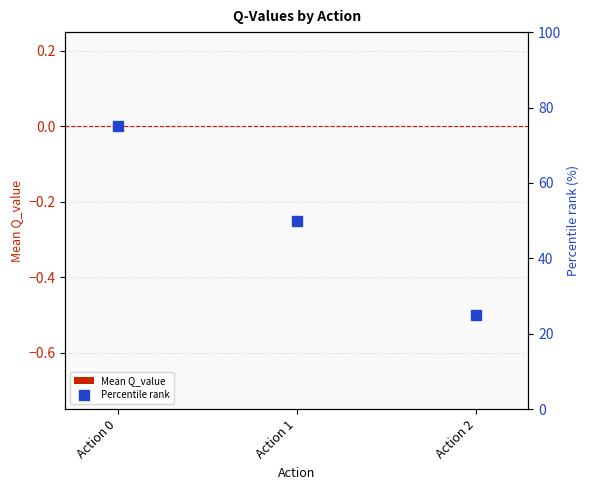

What are all the series names shown in the legend?

Mean Q_value, Percentile rank